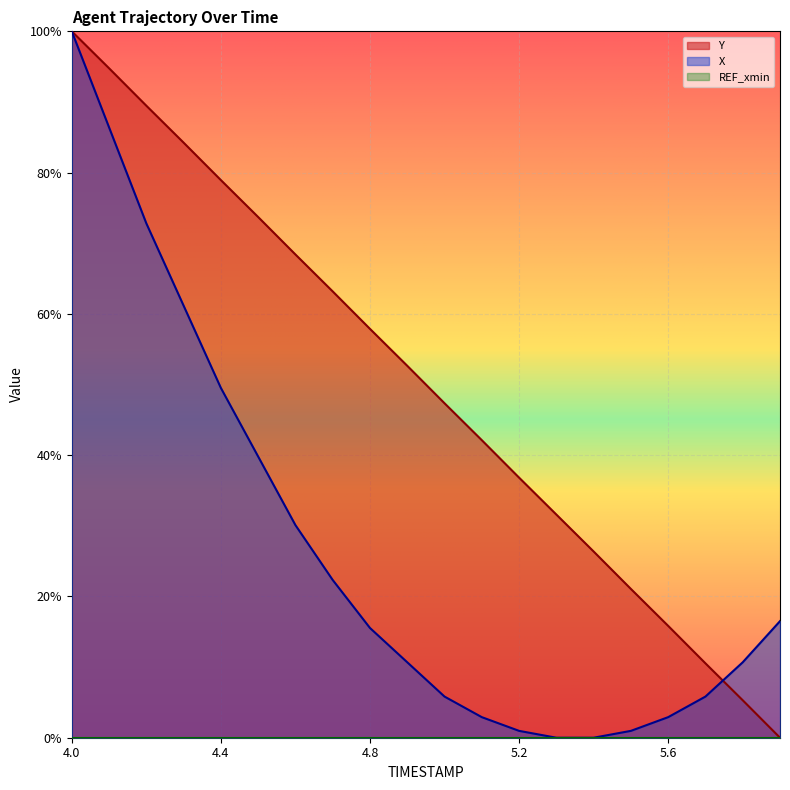

What is the difference between the highest and lowest values at 4.5?

0.3